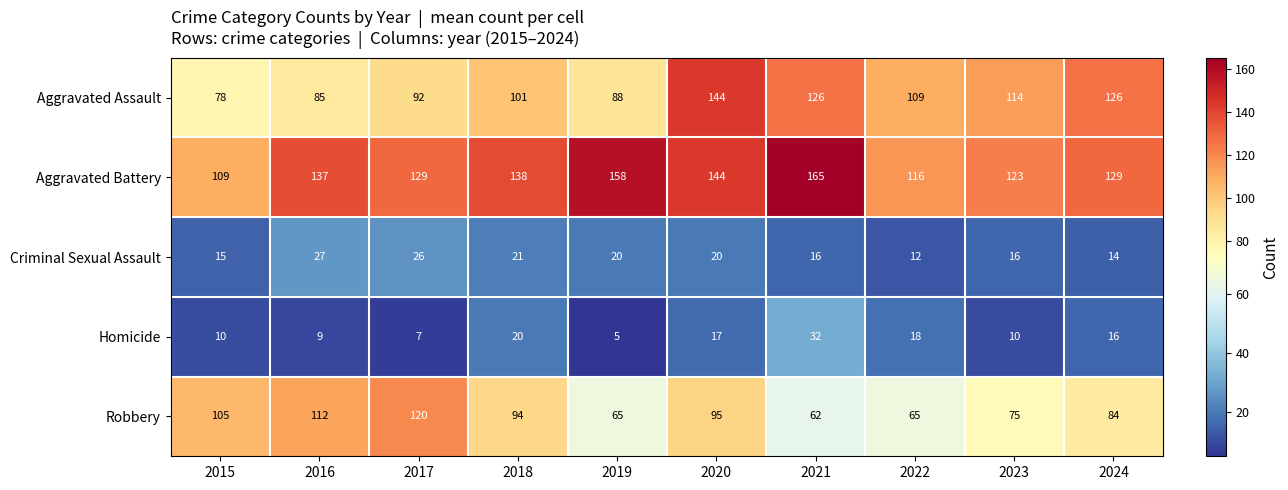

At which category is the sum across all series the highest?

2020